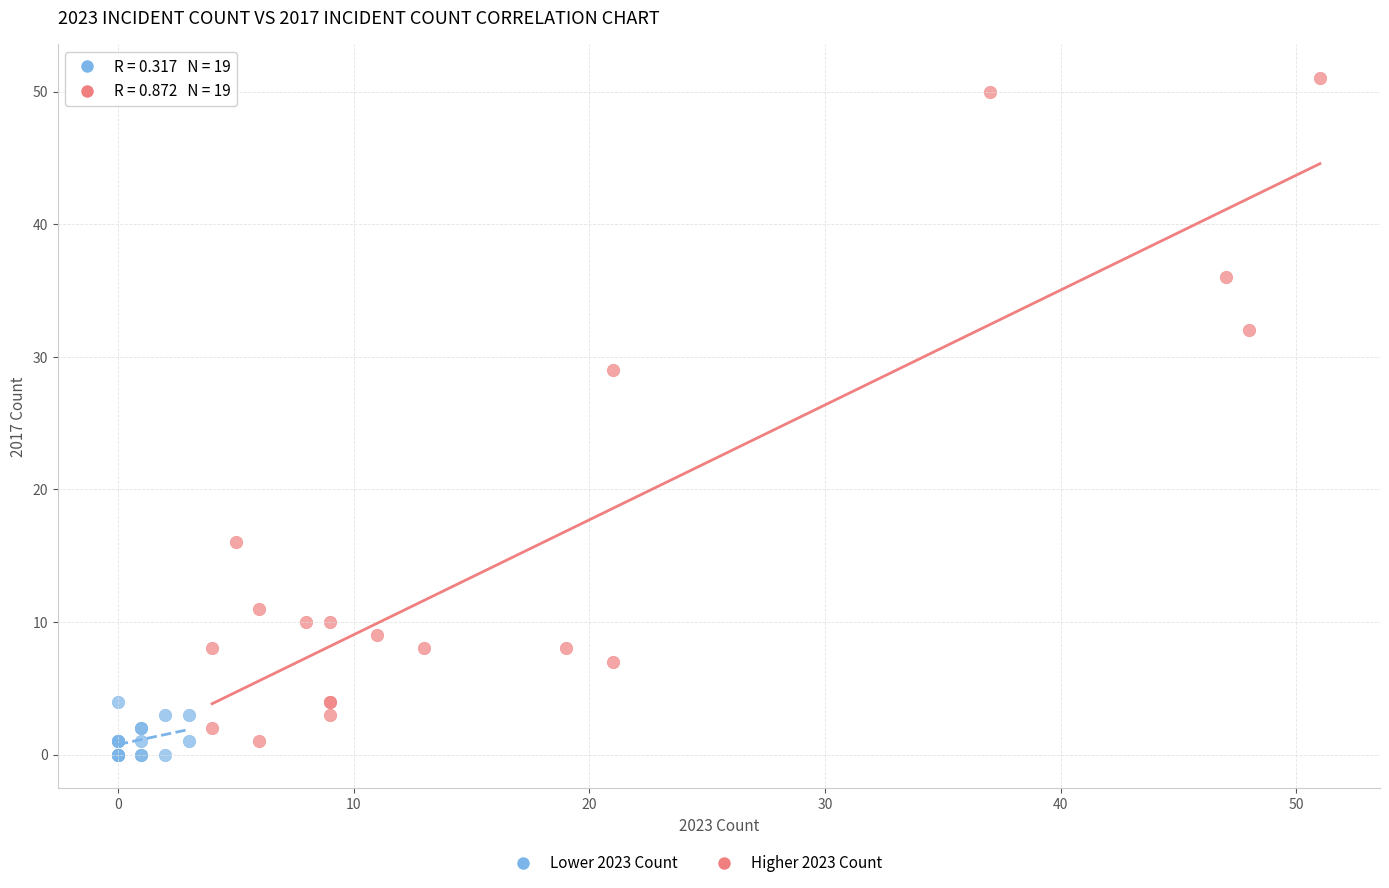

Which series has the widest spread of Y values?

Higher 2023 Count